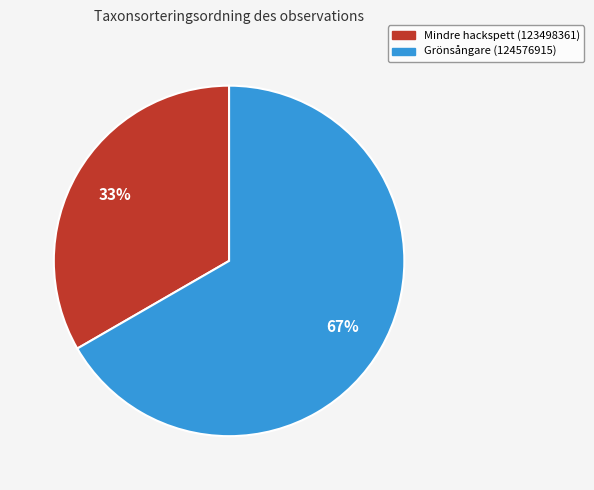

To the nearest percent, what is the combined percentage of Grönsångare (124576915) and Mindre hackspett (123498361)?

100%